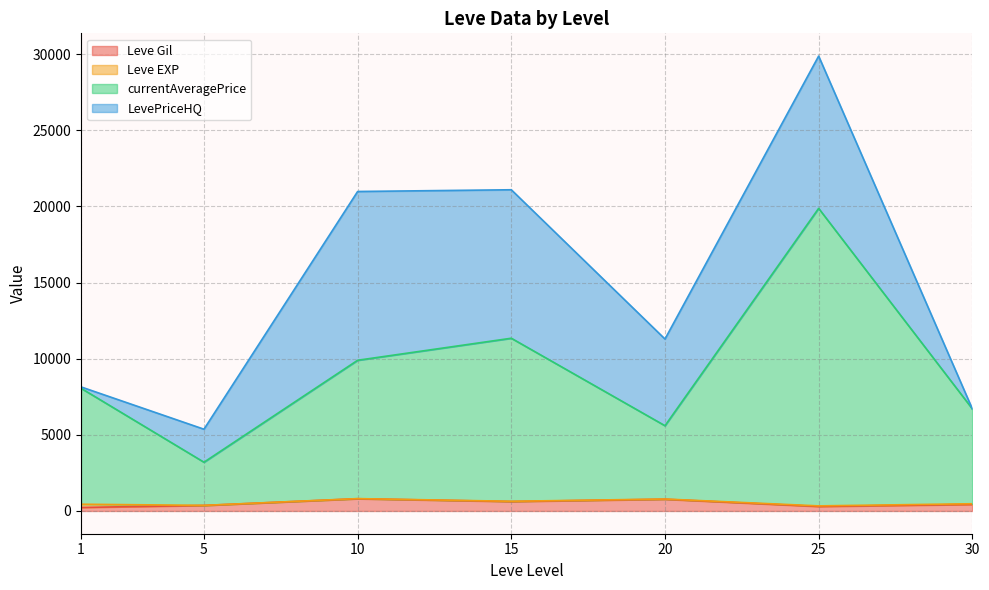

True or false: LevePriceHQ has more than 0 interior local peaks.

True